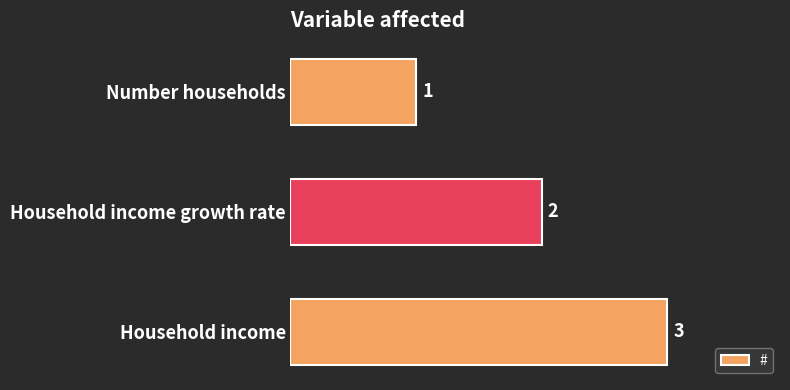

Rank the categories by value from lowest to highest.

Number households, Household income growth rate, Household income